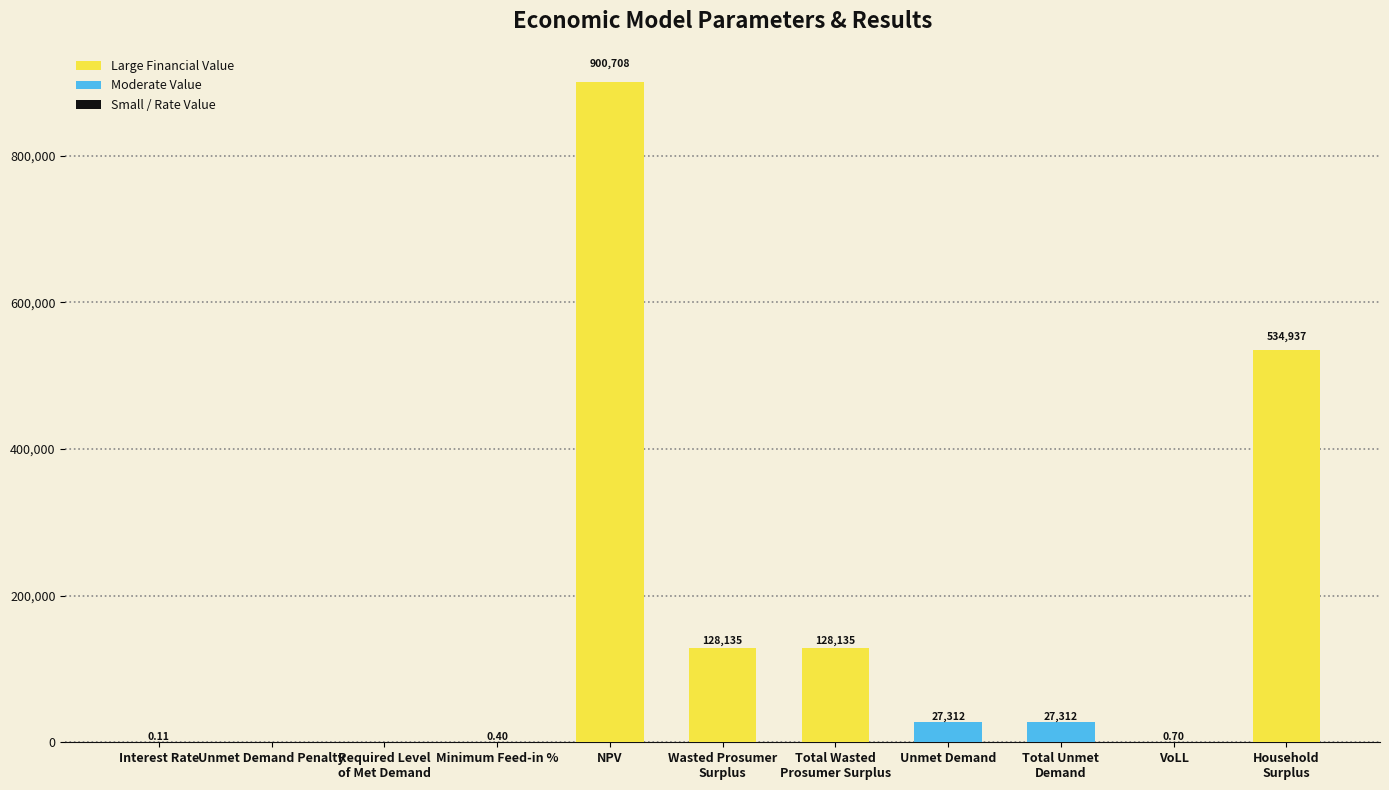

What is the change in value from Interest Rate to NPV?

+900708.0